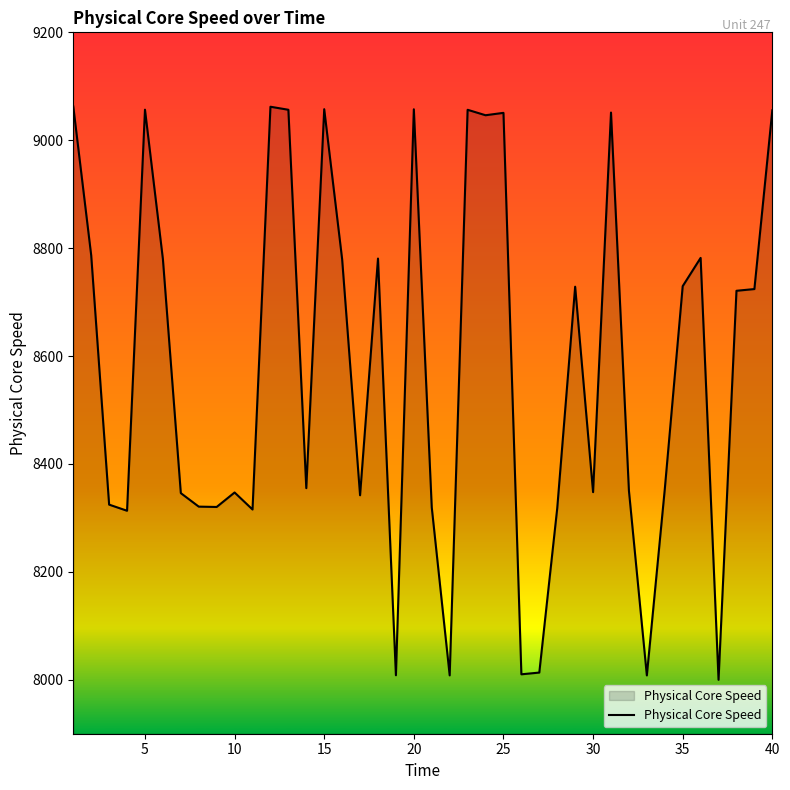

What is the difference between the maximum and minimum values?

1062.7